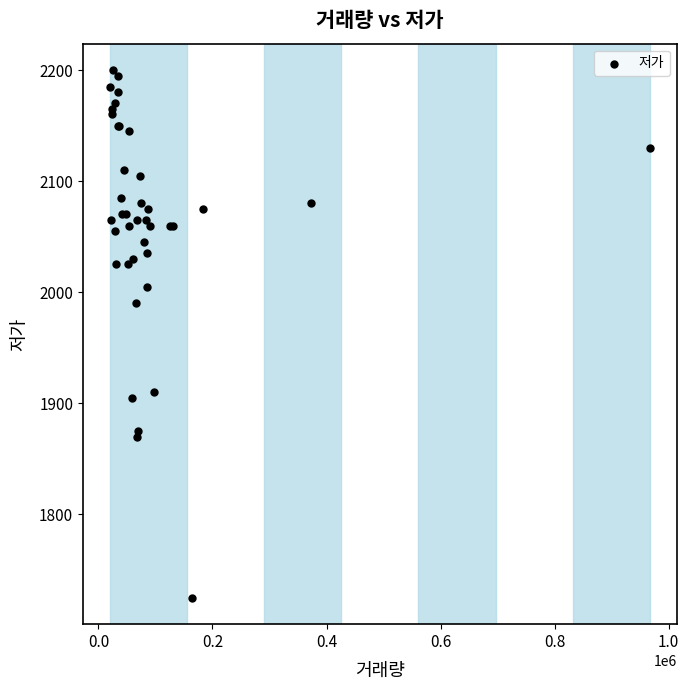

What Y value in the scatter plot is closest to 1962?

1990